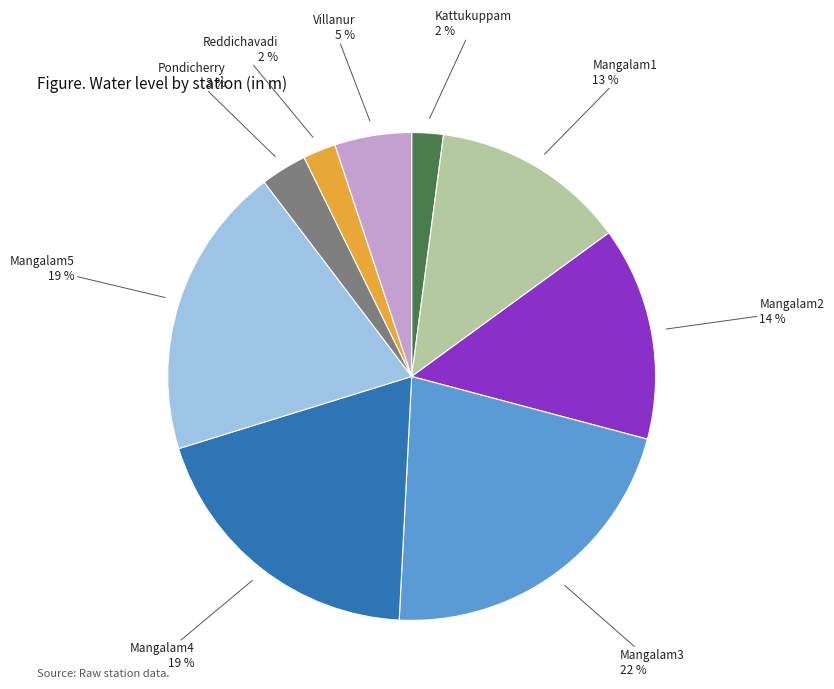

To the nearest percent, what is the difference between the largest and smallest slice percentages?

20%